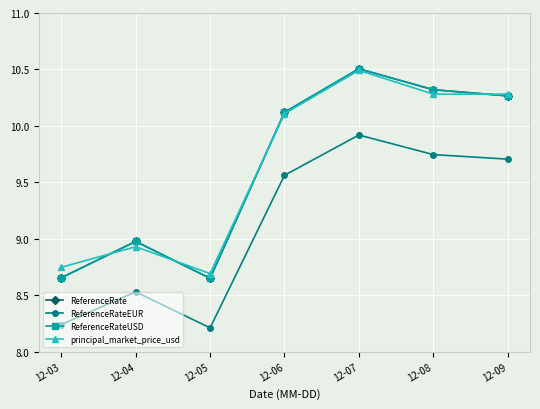

Does the chart have visible grid lines?

Yes